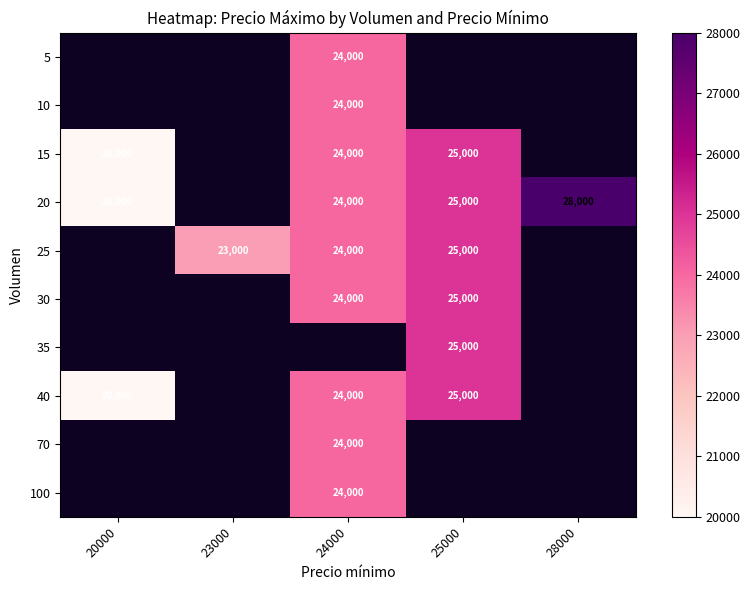

The value of 35 at 25000 is 25000. True or false?

True